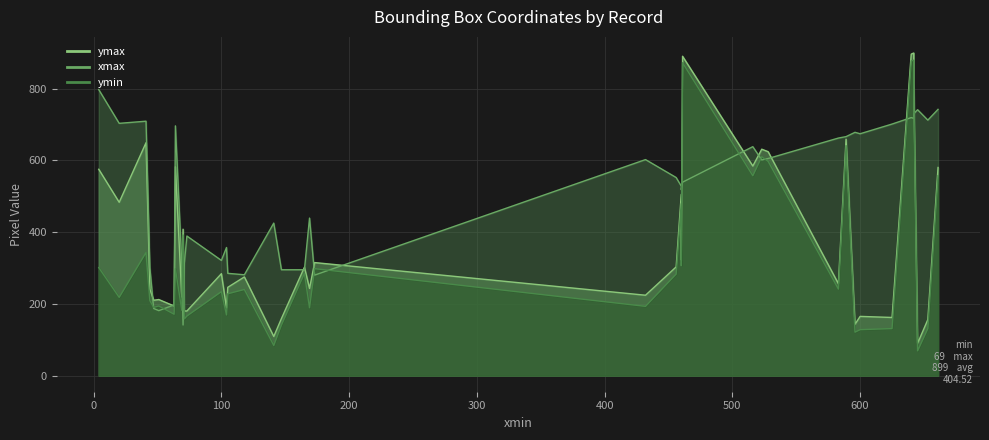

Which series has the largest total across all categories?

xmax